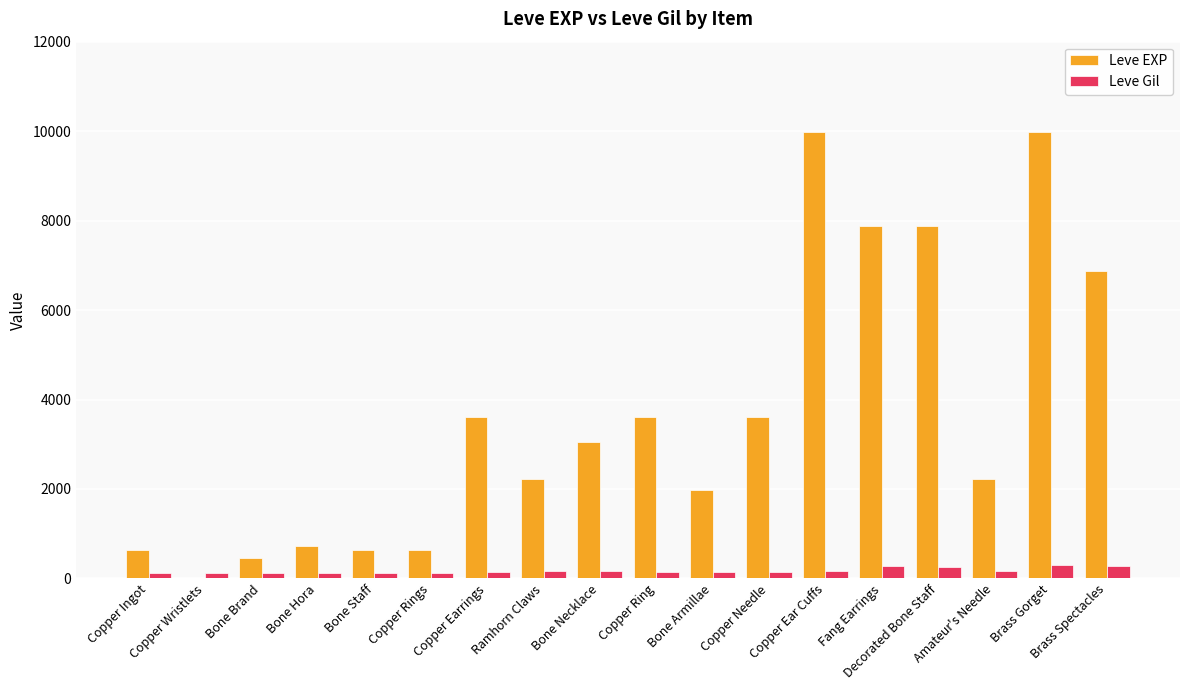

What is the highest value of the Leve Gil series?

293